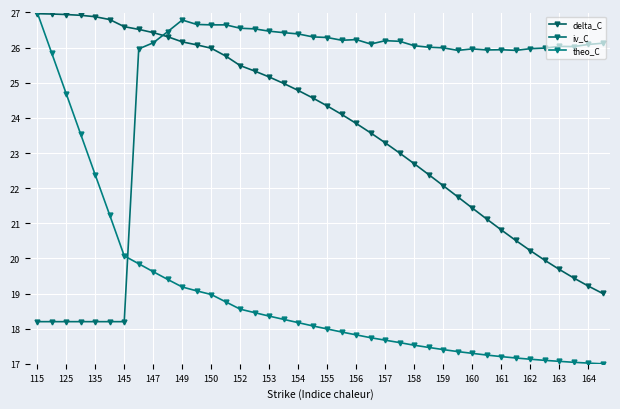

What is the smallest value displayed?

17.0